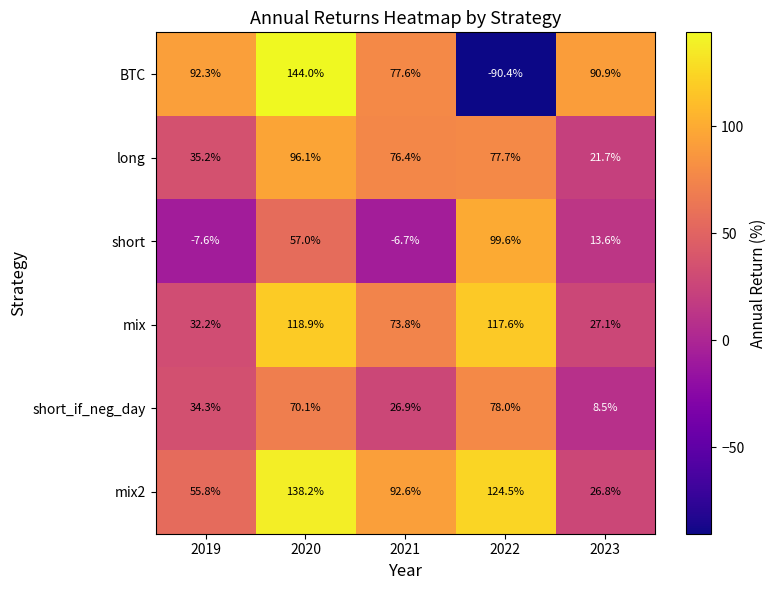

What is the total value across all series at 2021?

340.6